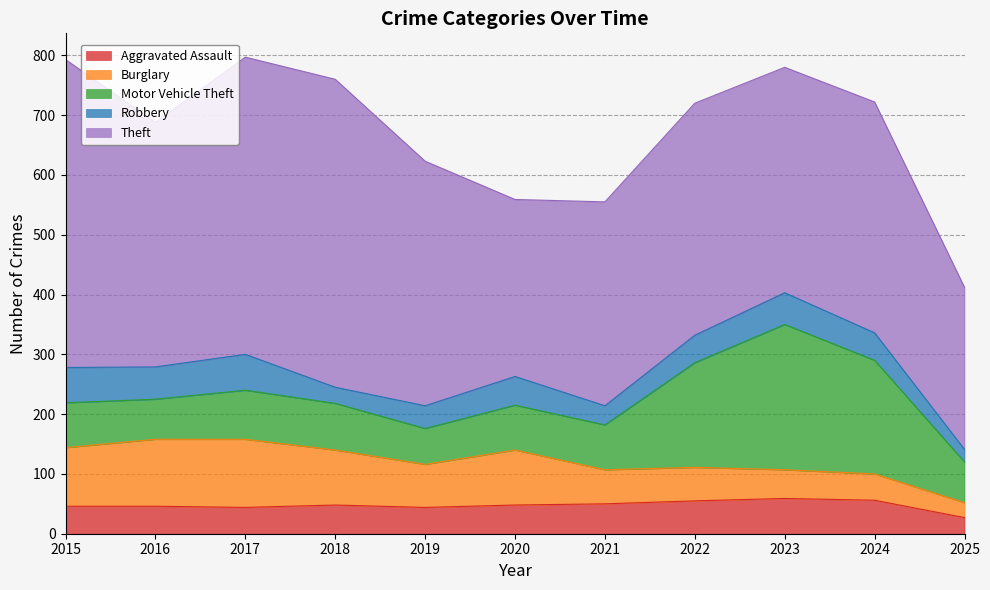

Rank the series at 2015 from highest to lowest value.

Theft, Burglary, Motor Vehicle Theft, Robbery, Aggravated Assault